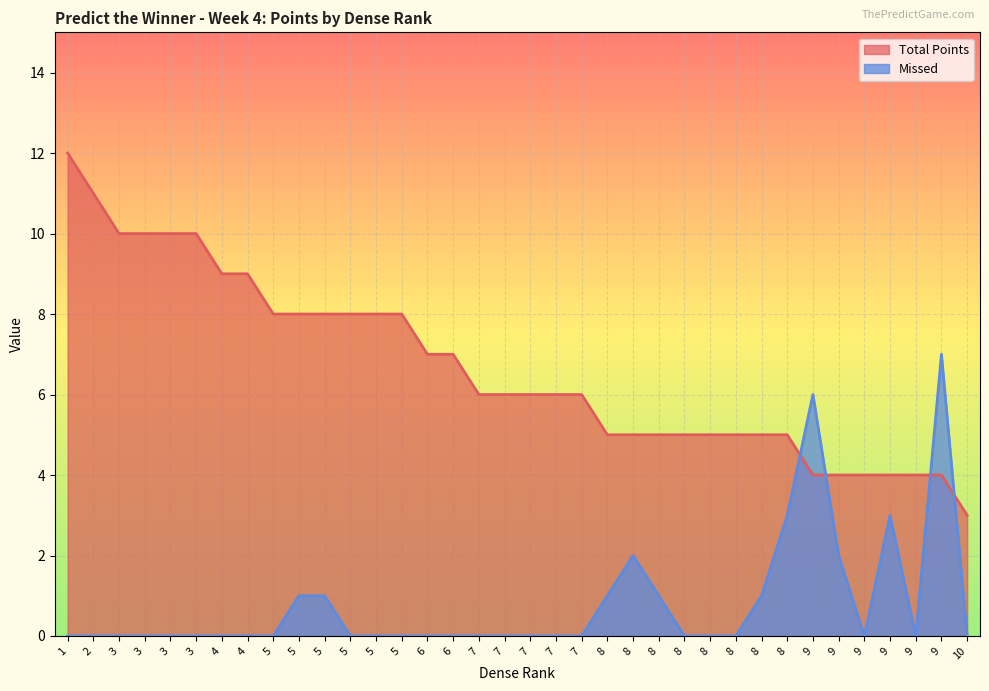

Which series has the largest total across all categories?

Total Points